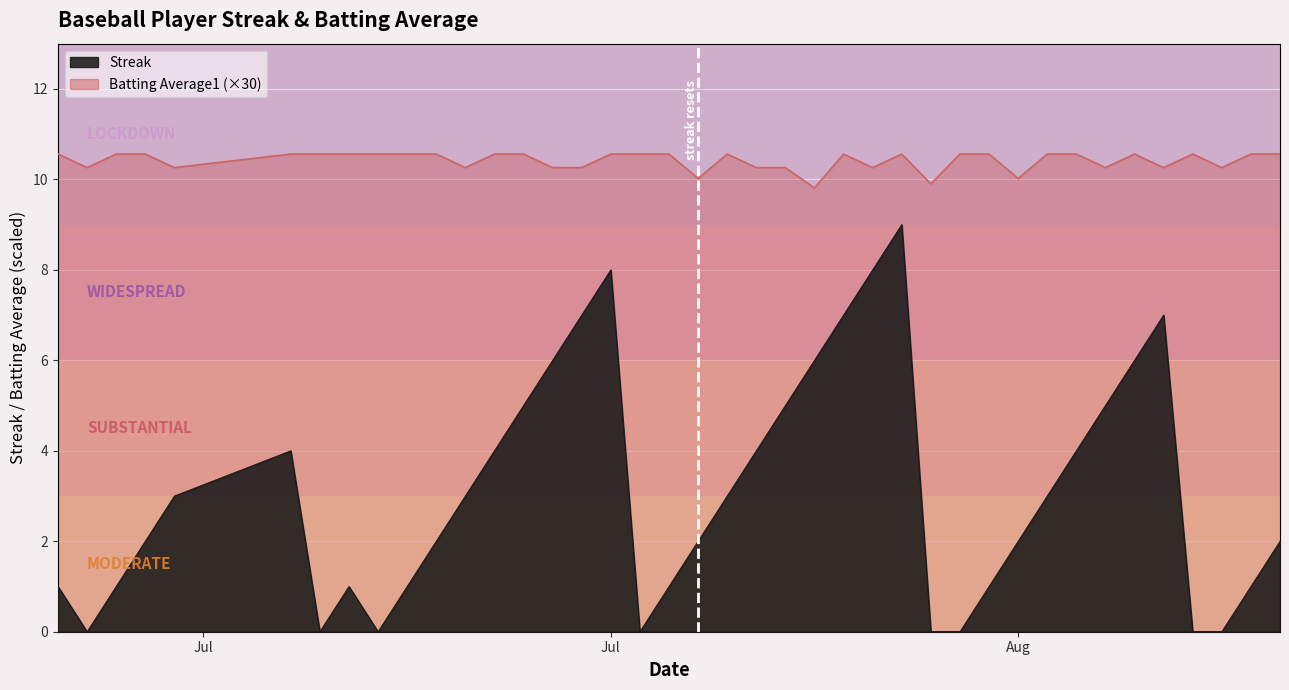

Which category has the lowest value in the Streak series?

2010-07-08